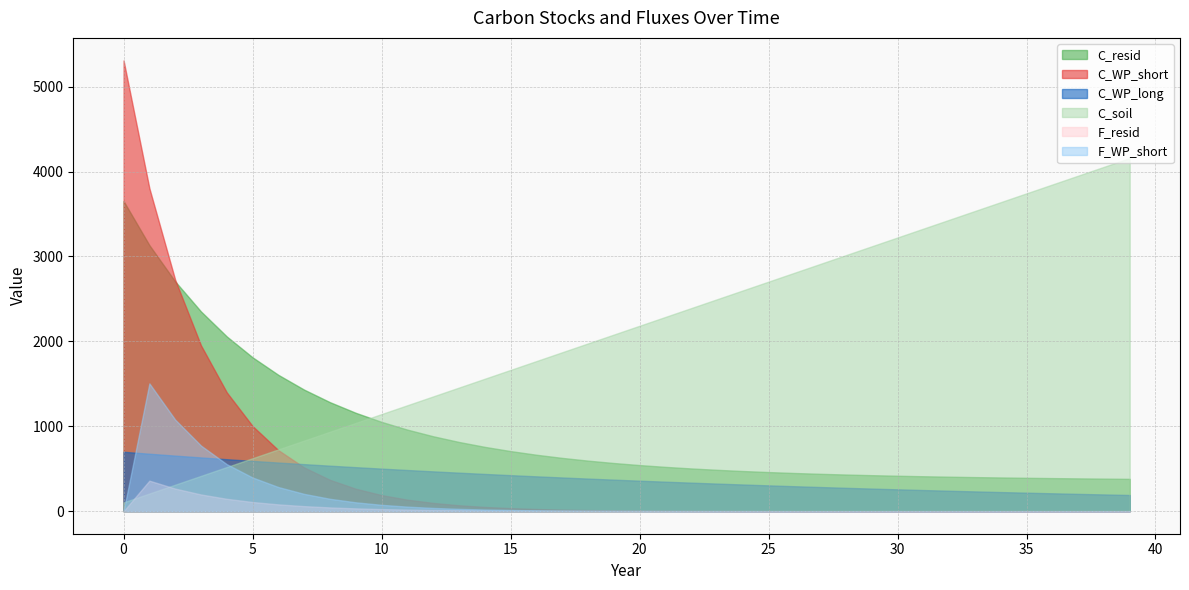

List the labels in order of C_WP_long value, smallest first.

39, 38, 37, 36, 35, 34, 33, 32, 31, 30, 29, 28, 27, 26, 25, 24, 23, 22, 21, 20, 19, 18, 17, 16, 15, 14, 13, 12, 11, 10, 9, 8, 7, 6, 5, 4, 3, 2, 1, 0